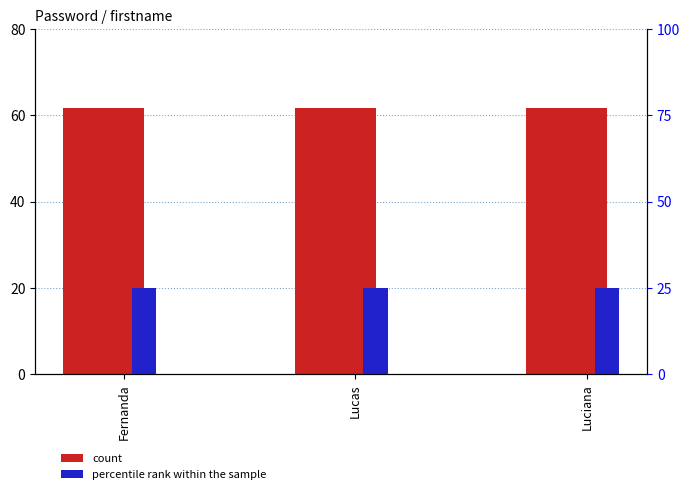

Rank the series by their average value, from lowest to highest.

percentile rank within the sample, count